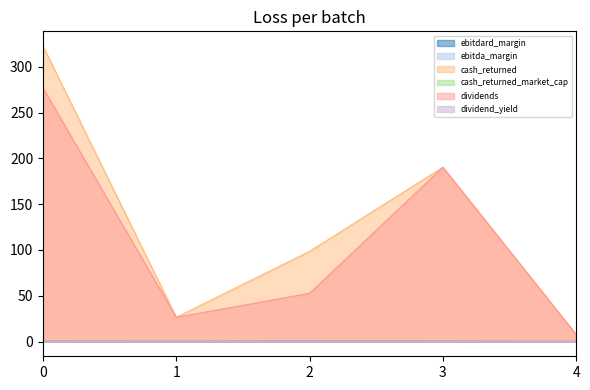

True or false: dividend_yield has more than 1 interior local peaks.

False